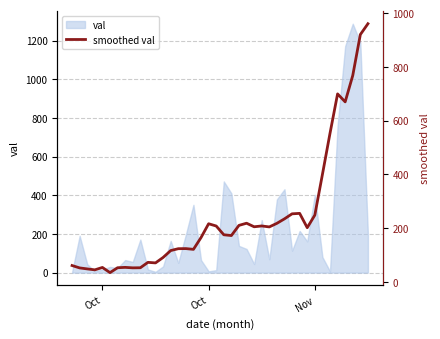

What is the greatest value displayed?

961.0